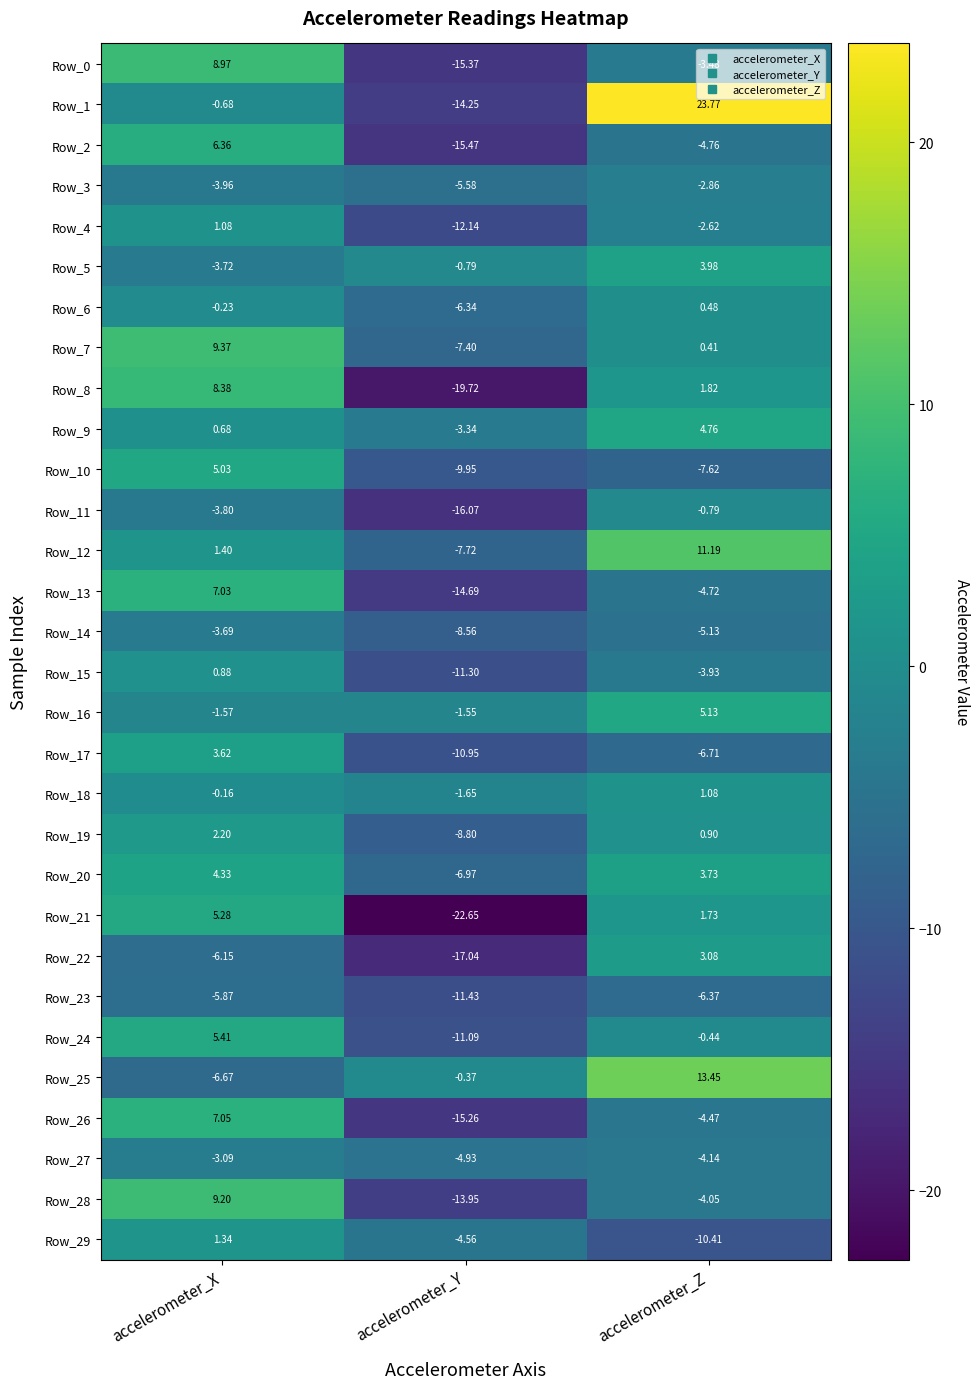

Which category has the lowest value in the Row_9 series?

accelerometer_Y